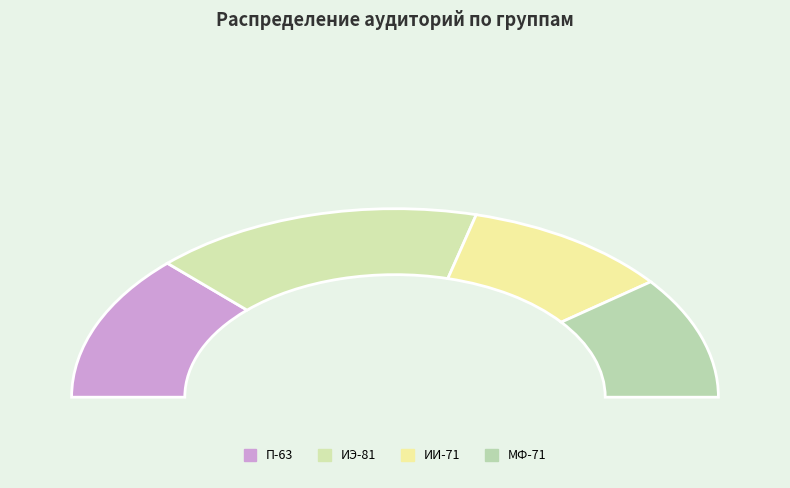

Between П-63 and ИЭ-81, which is larger?

ИЭ-81